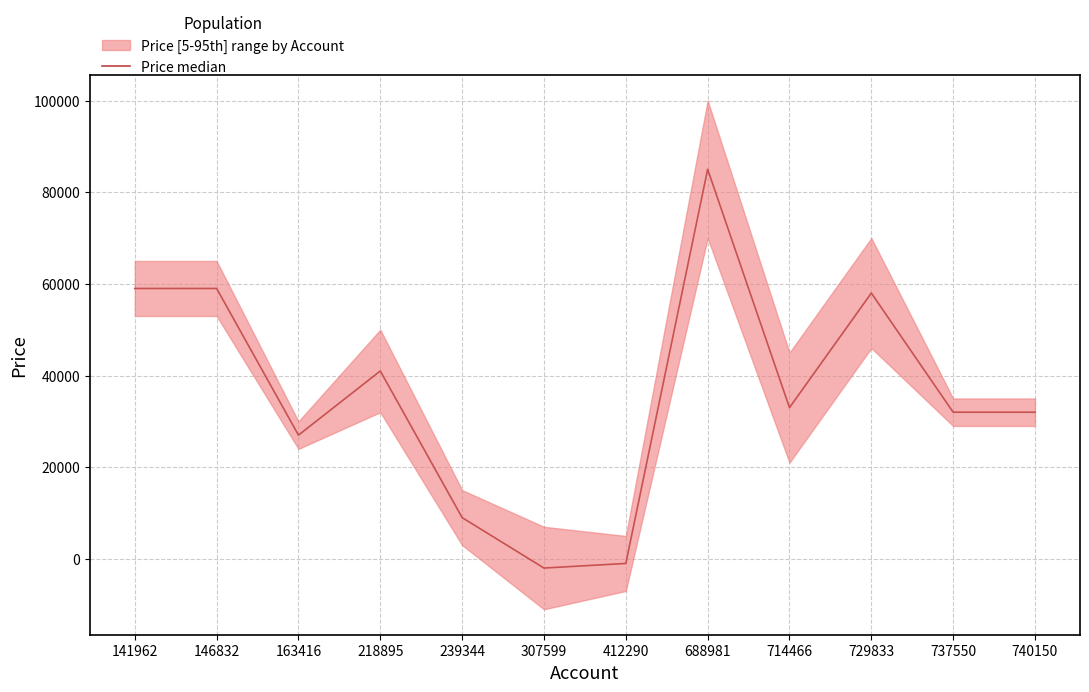

What is the value of the 6th point from the left?

-2000